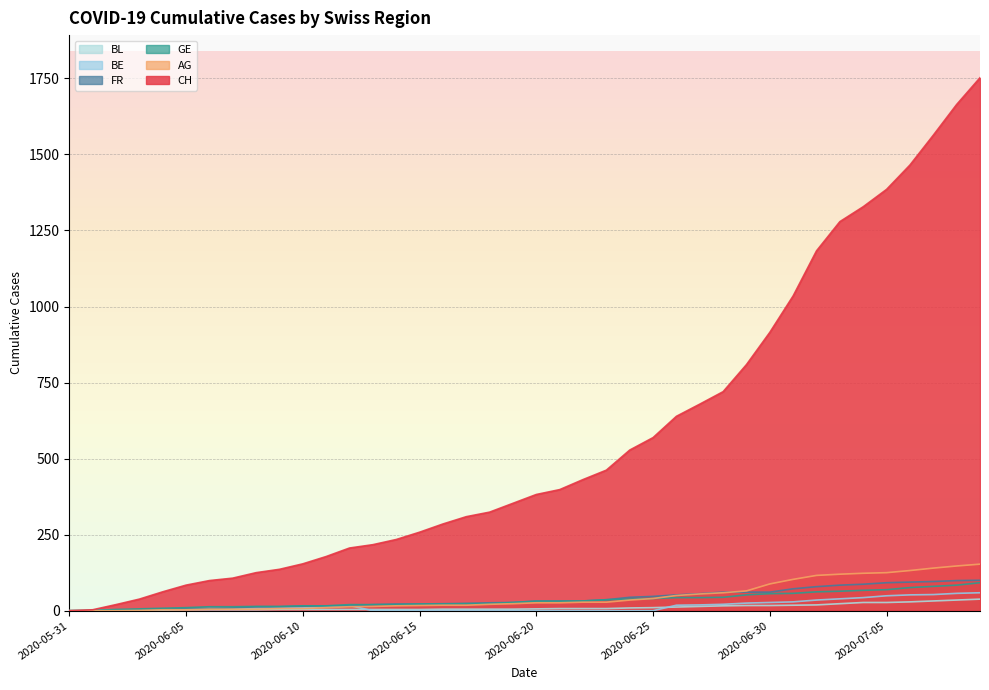

How many data points in AG are above 26?

18